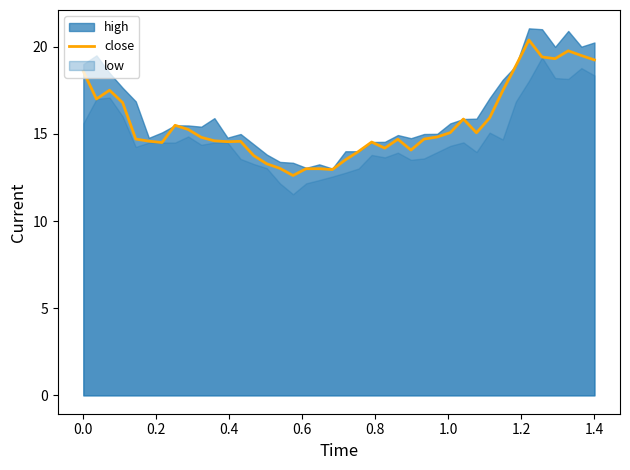

How many interior local peaks (higher than both neighbors) does the data have?

8